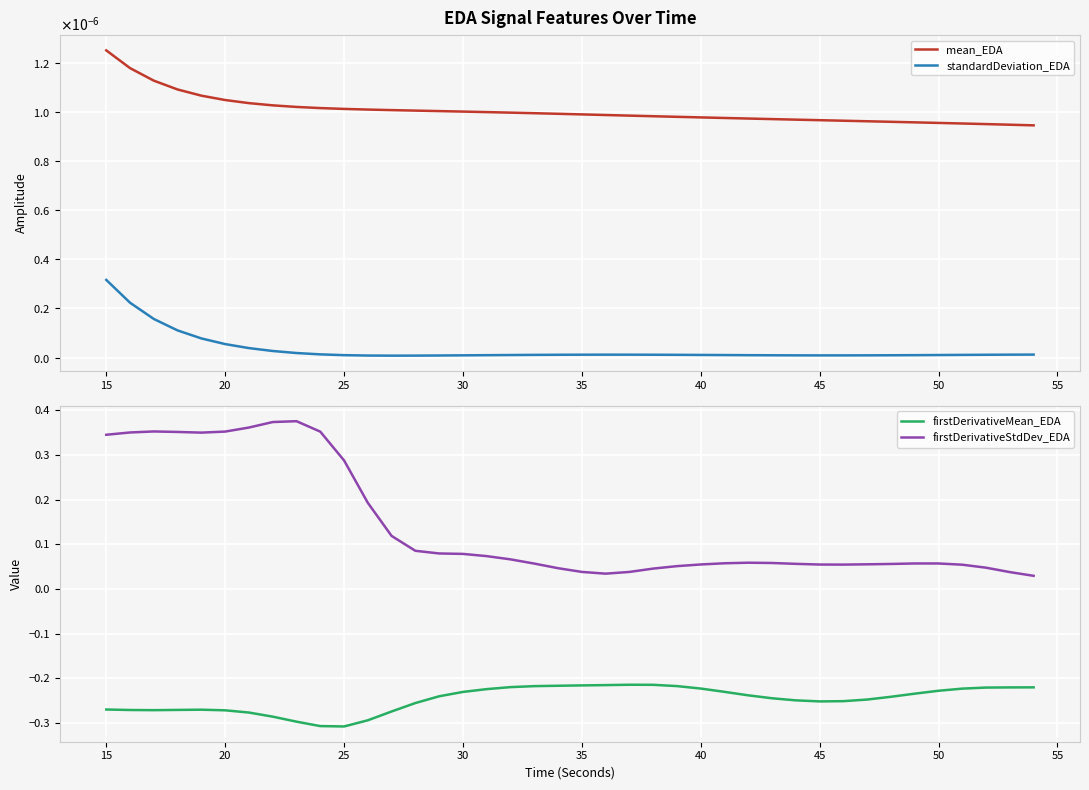

Is this an area chart (filled region under the line)?

No